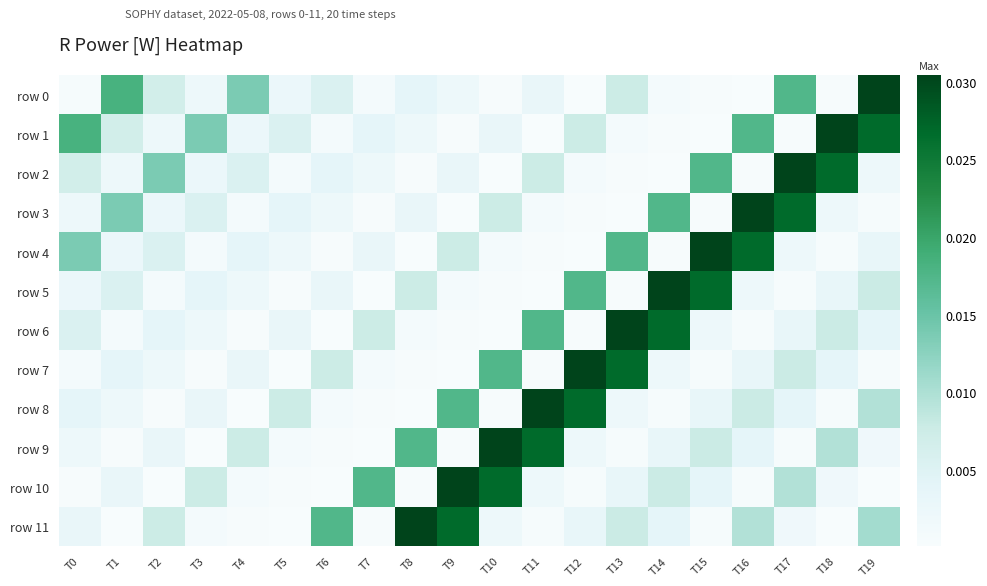

At which category is the sum across all series the highest?

T17